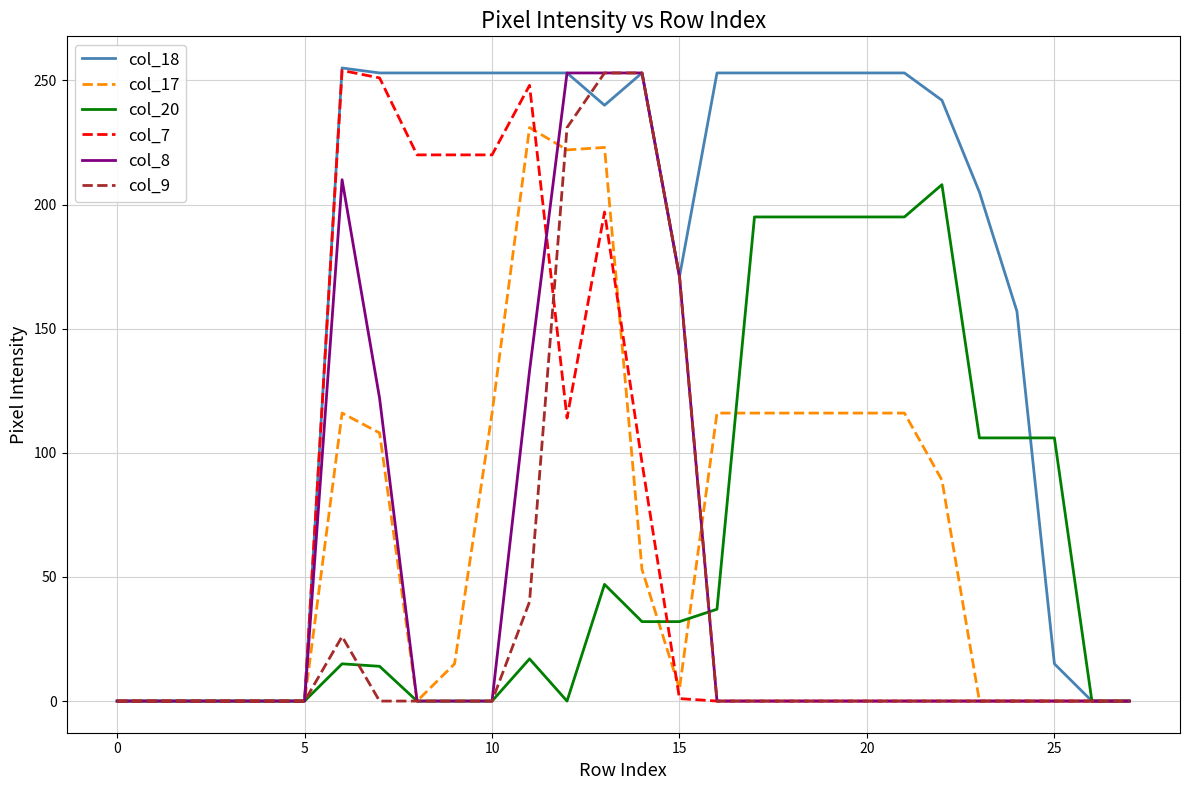

What is the maximum value for col_8?

253